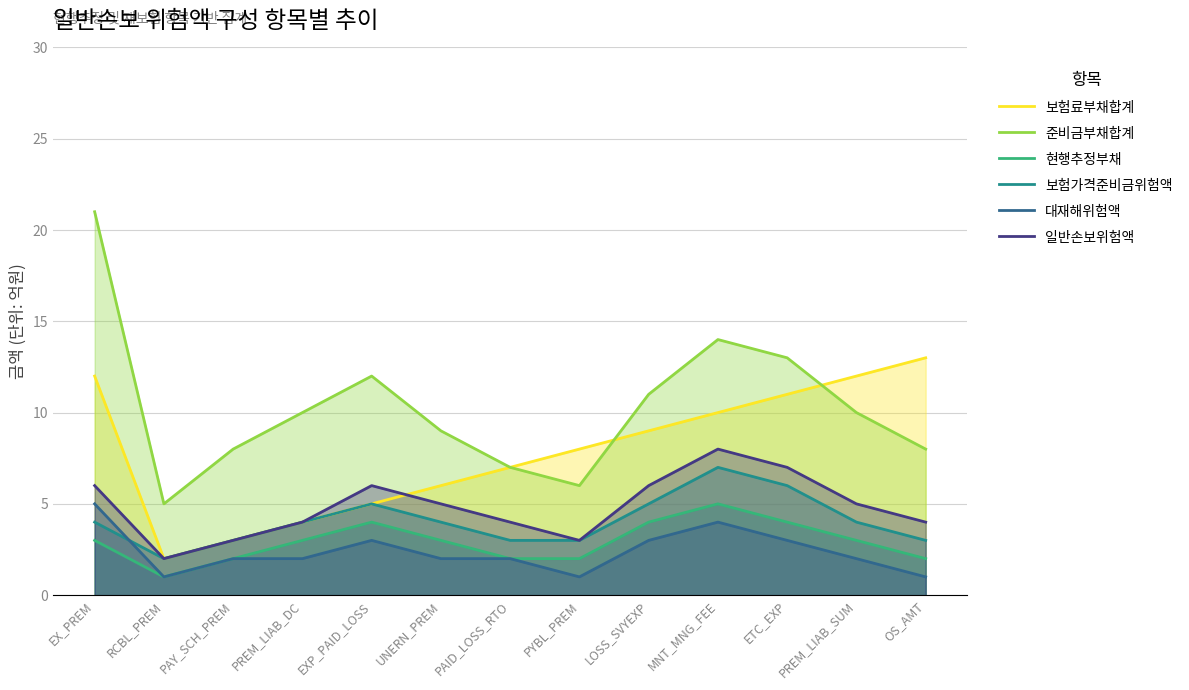

Where does the 보험료부채합계 series first go above 8?

EX_PREM